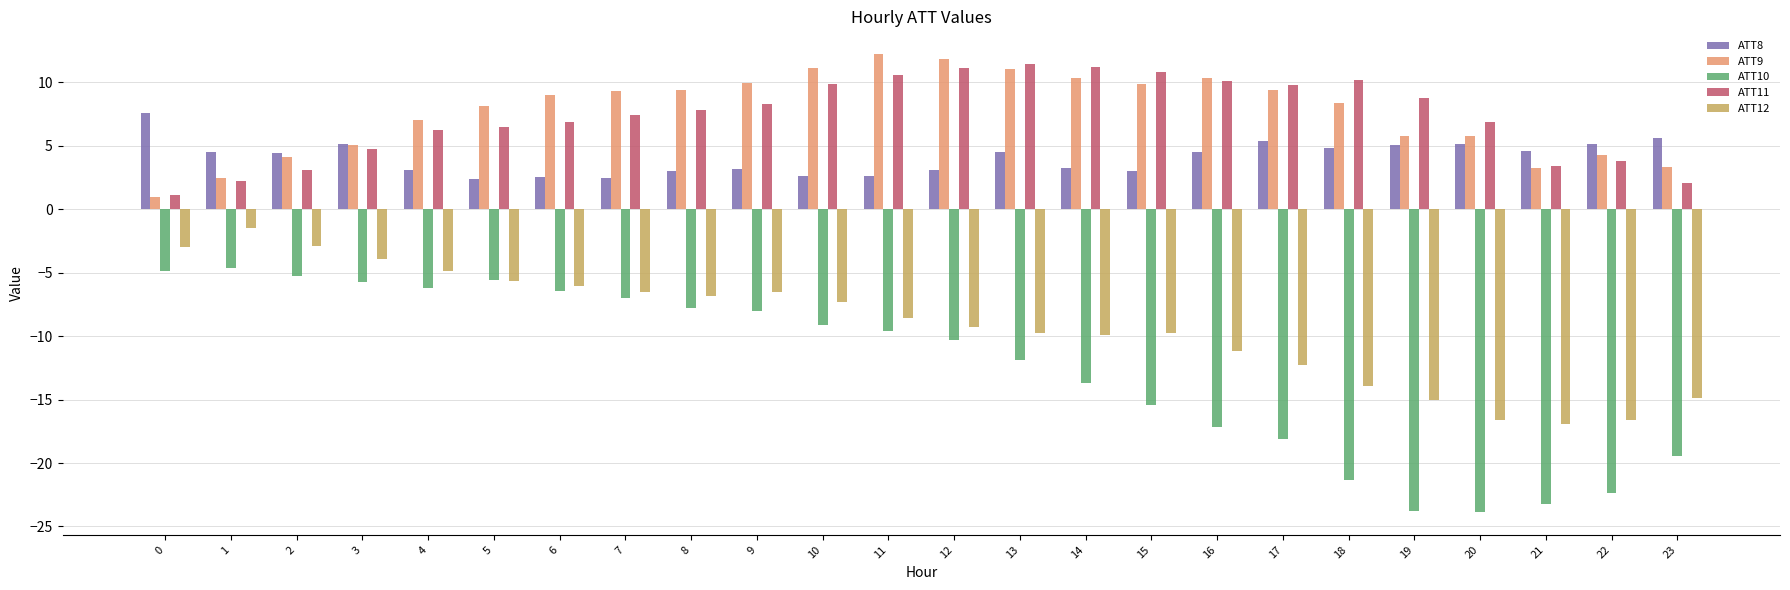

What are all the series names shown in the legend?

ATT8, ATT9, ATT10, ATT11, ATT12